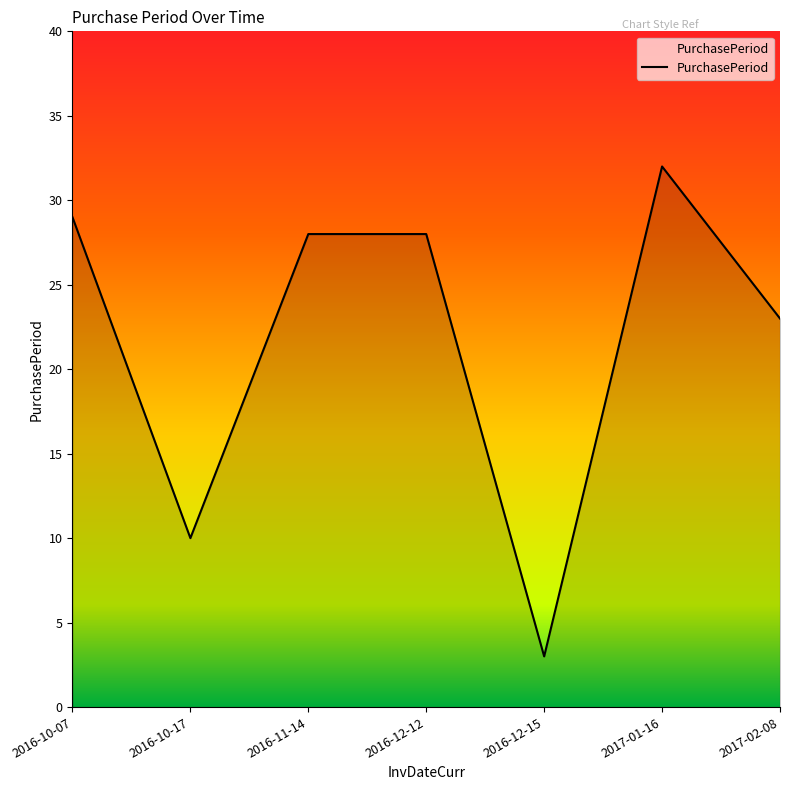

How many lines are shown in the chart?

1